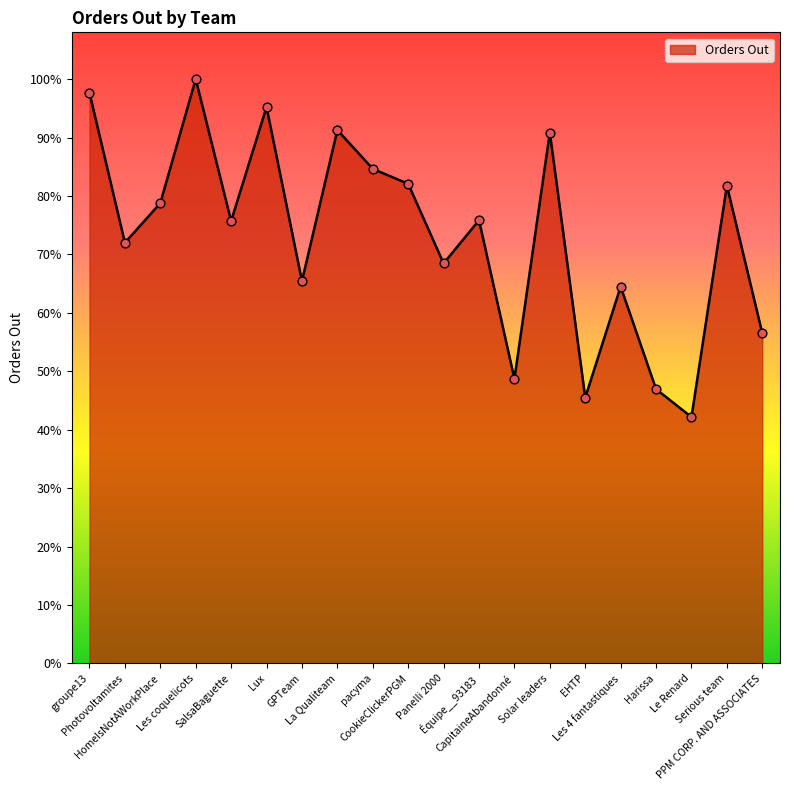

Between GPTeam and Équipe__93183, which is larger?

Équipe__93183